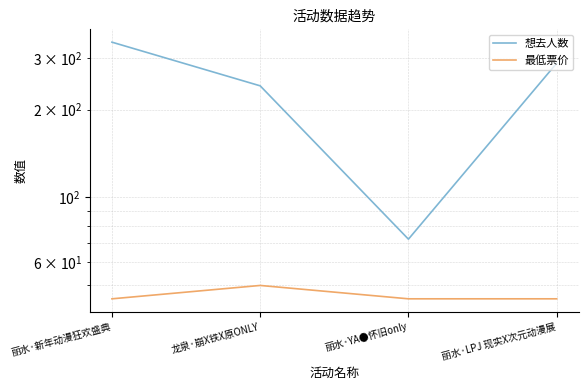

True or false: 最低票价 and 想去人数 cross at least once.

False